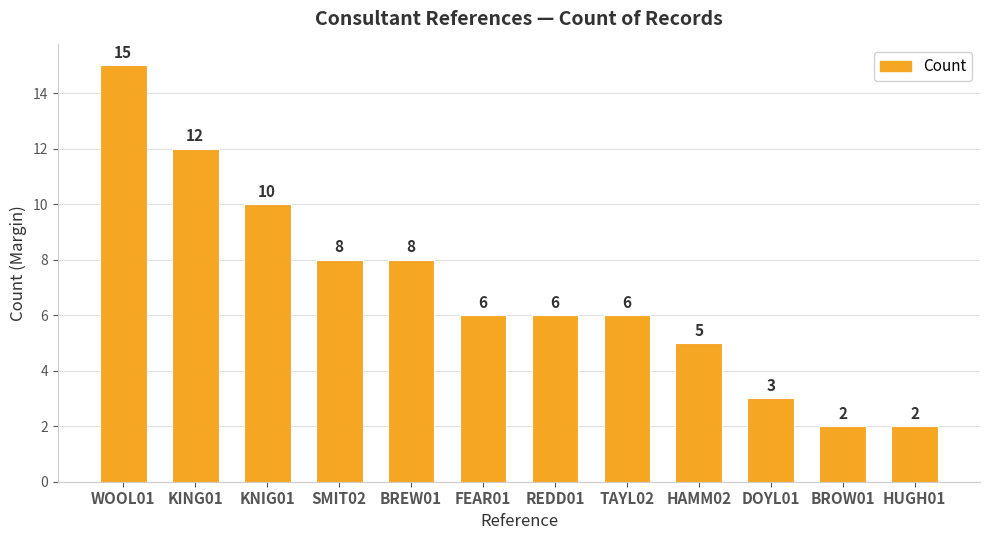

What is the sum of all values?

83